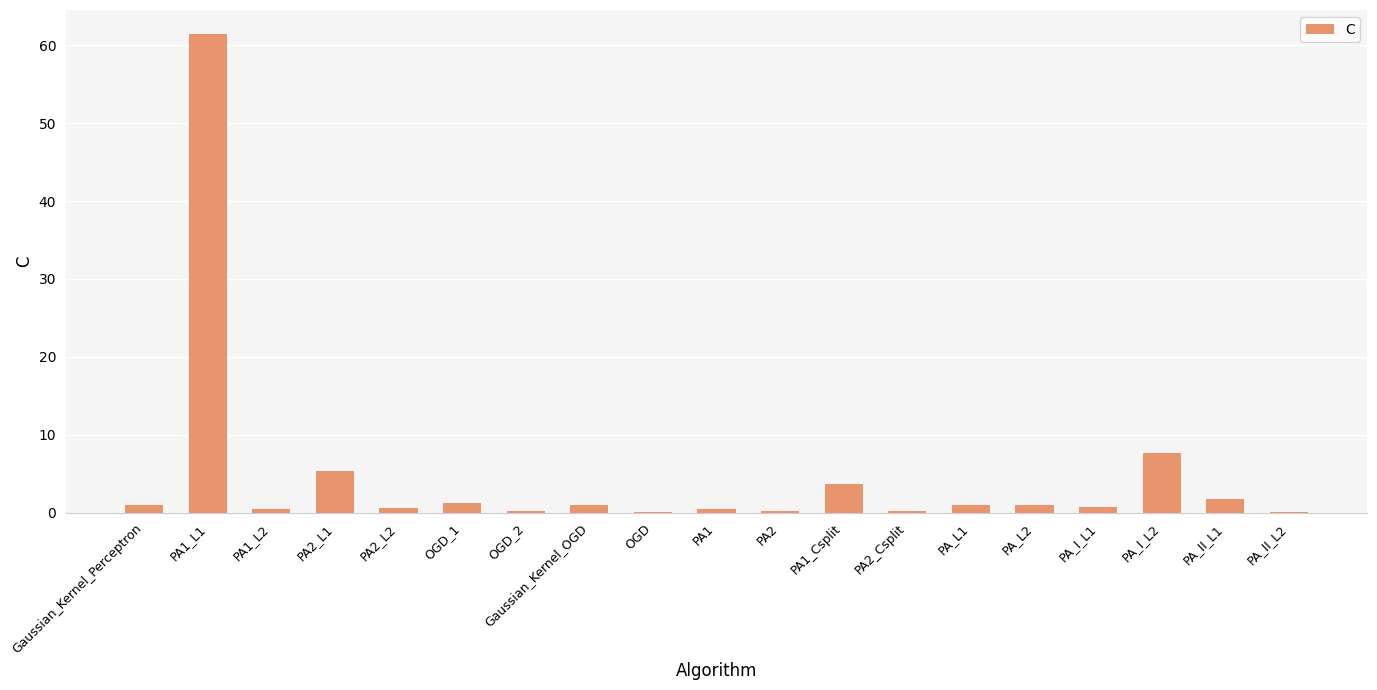

How many categories are shown in the chart?

19